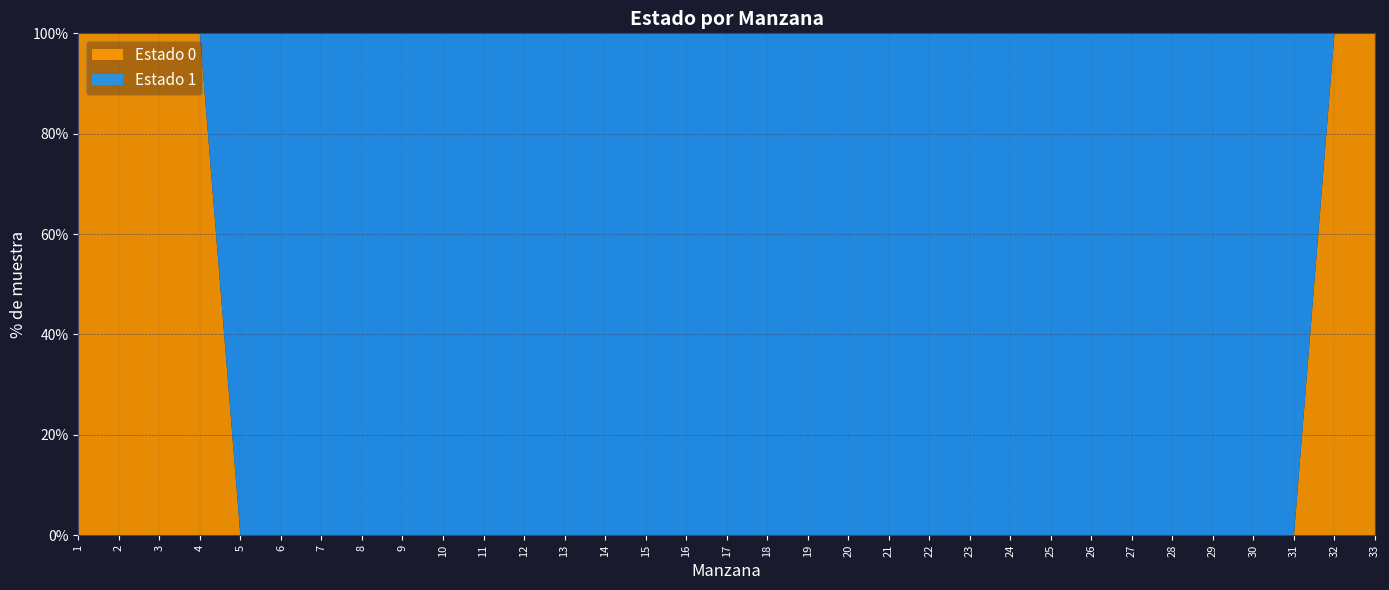

Reading left to right, transcribe all the data shown in this chart.

0	0	0	0	1	1	1	1	1	1	1	1	1	1	1	1	1	1	1	1	1	1	1	1	1	1	1	1	1	1	1	0	0